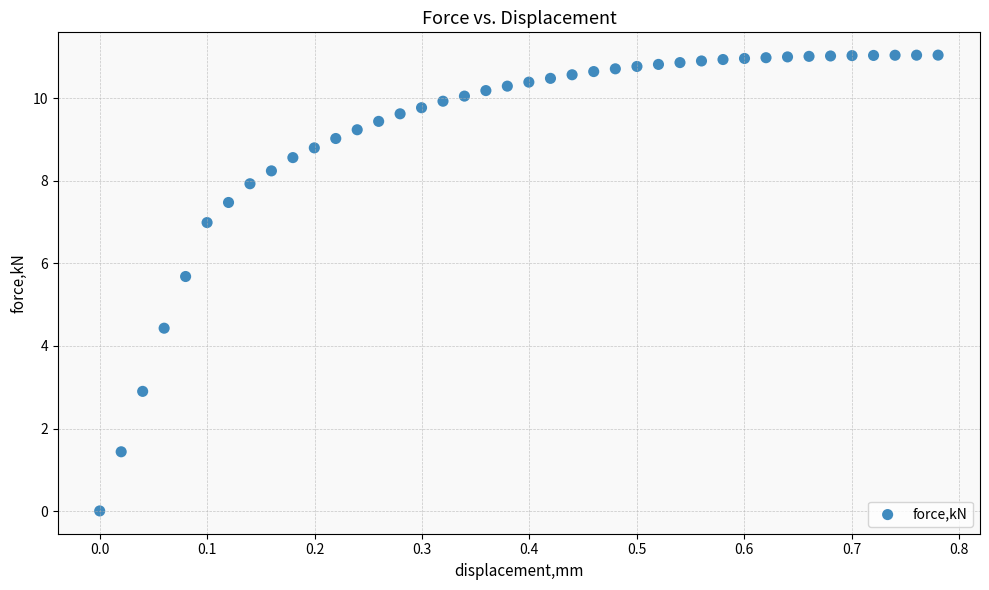

What is the range of X values (max minus min)?

0.8